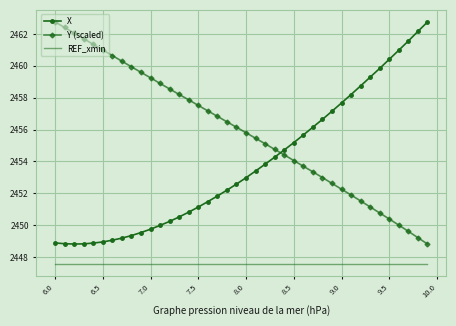

Which series has the largest total across all categories?

Y (scaled)